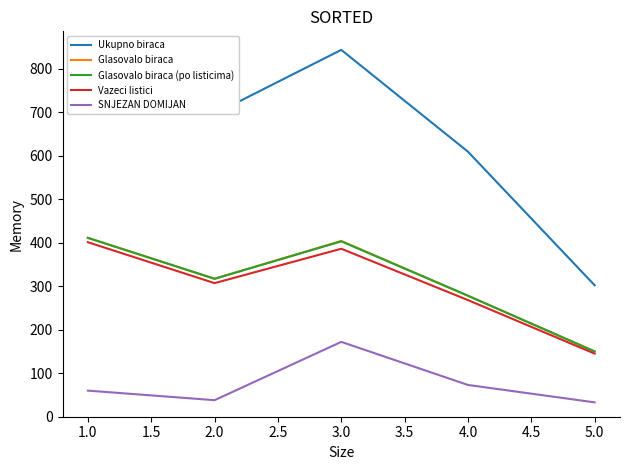

True or false: Vazeci listici and SNJEZAN DOMIJAN intersect in this chart.

False